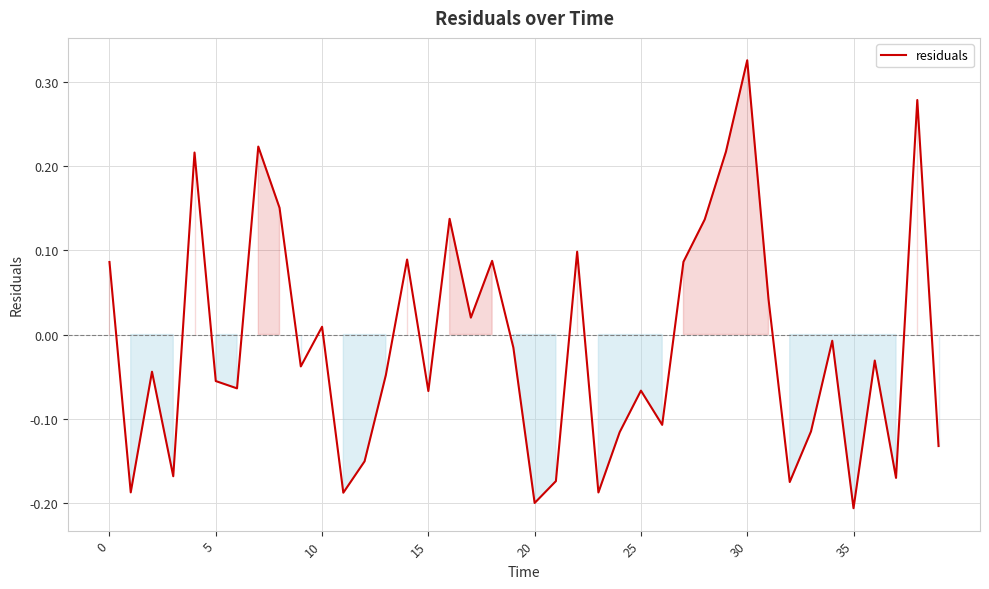

What is the difference between the maximum and minimum values?

0.5